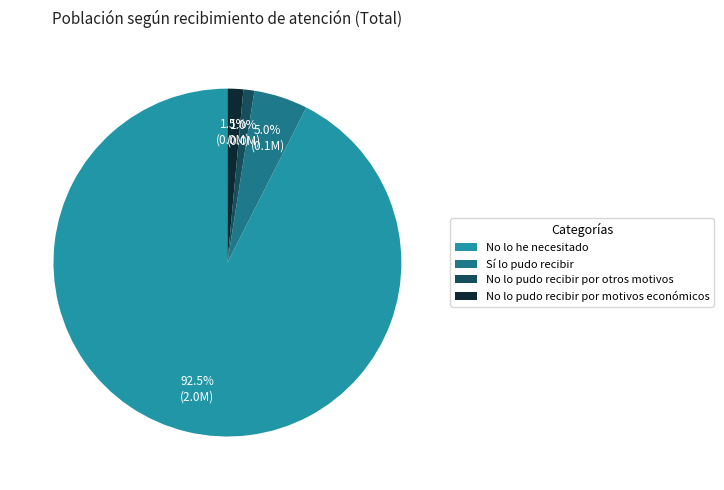

Is the sum of No lo pudo recibir por otros motivos and No lo he necesitado greater than half?

Yes